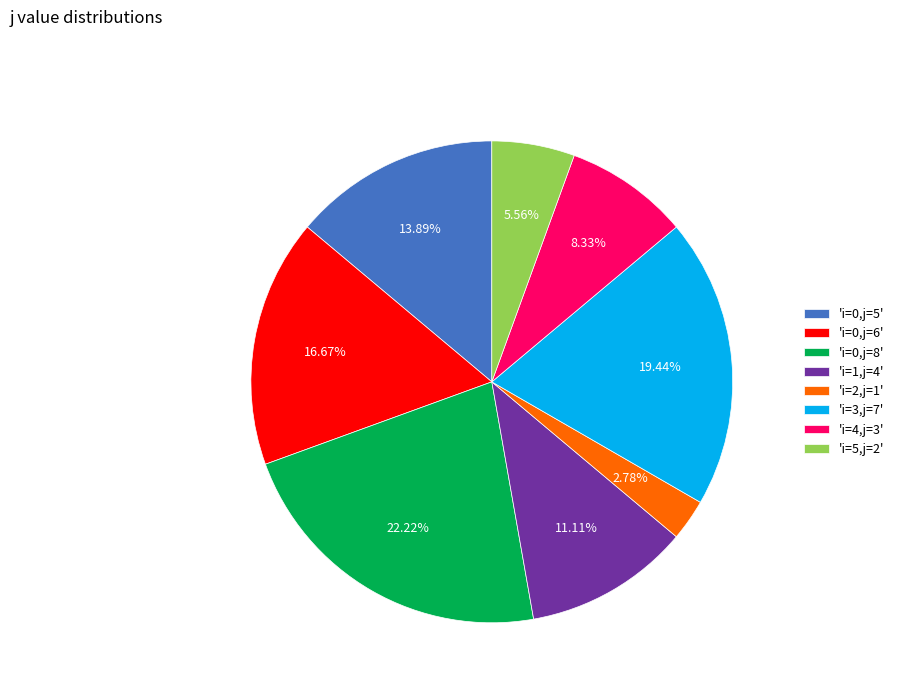

Rank the categories by value from highest to lowest.

'i=0,j=8', 'i=3,j=7', 'i=0,j=6', 'i=0,j=5', 'i=1,j=4', 'i=4,j=3', 'i=5,j=2', 'i=2,j=1'